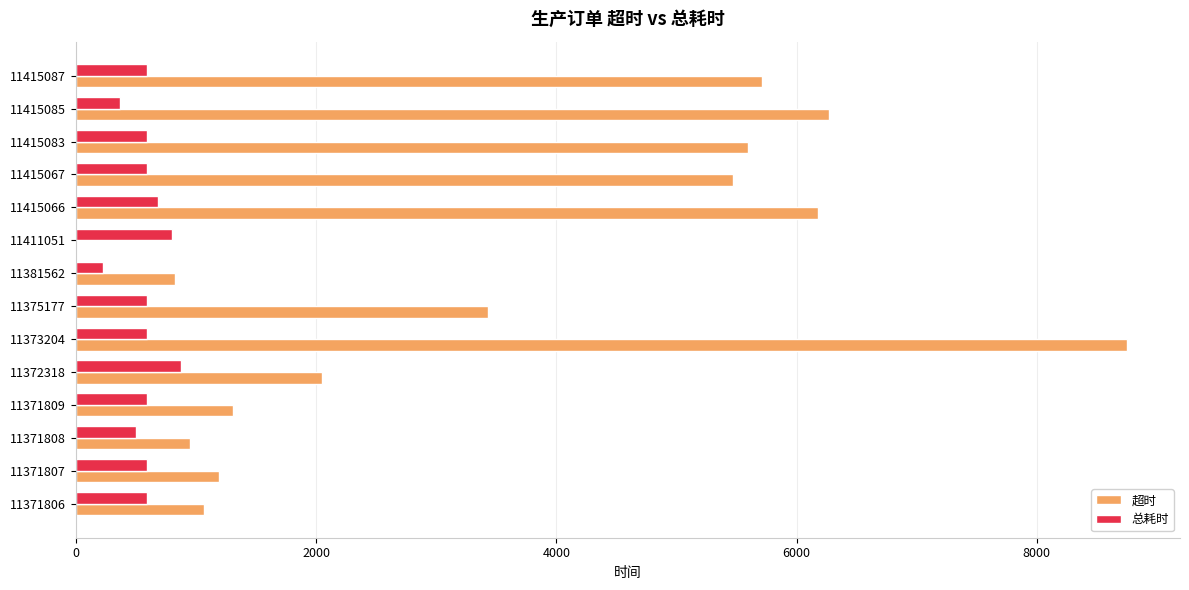

What is the total value across all series at 11371806?

1666